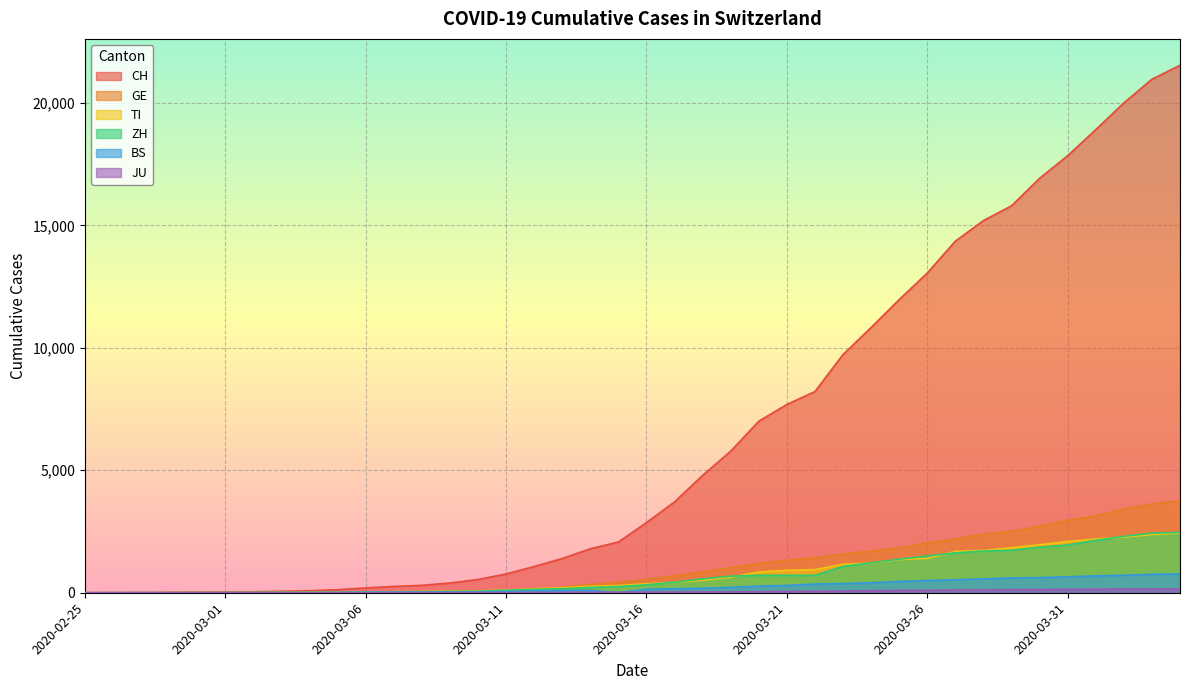

How many lines are shown in the chart?

6